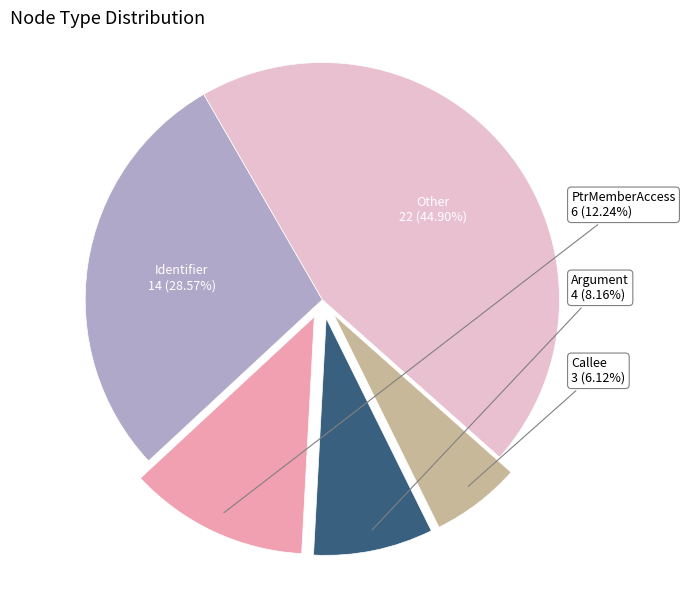

Approximately how many times larger is the value at Argument compared to Identifier?

0.3